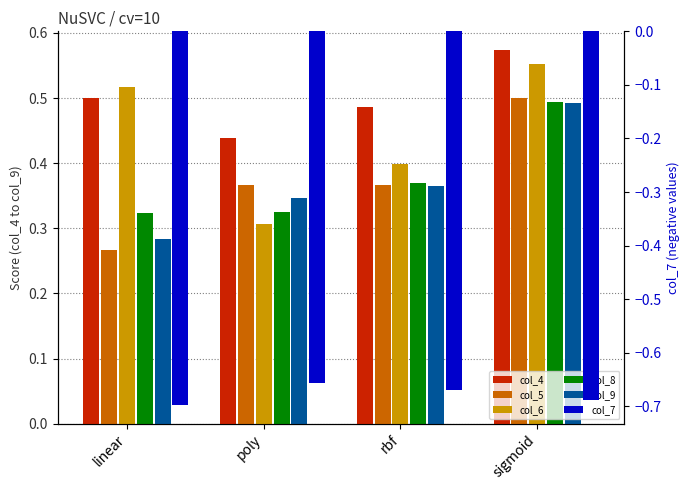

What is the difference between the highest and lowest values at rbf?

1.2